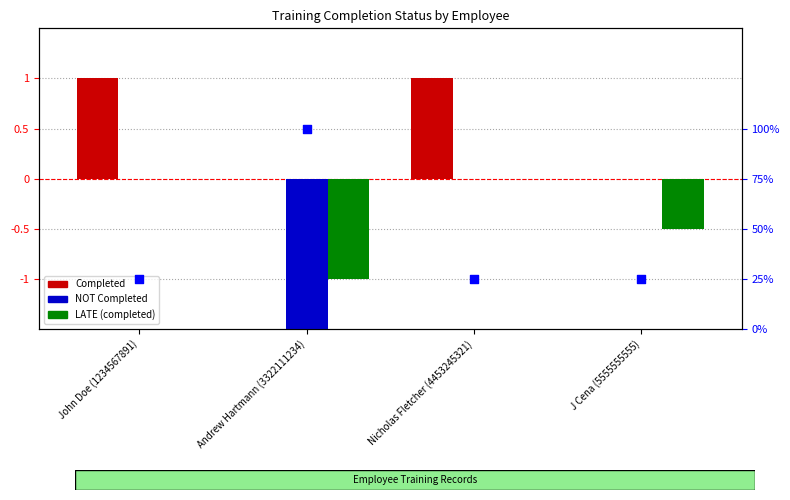

Which series contains the highest Y value?

Completed